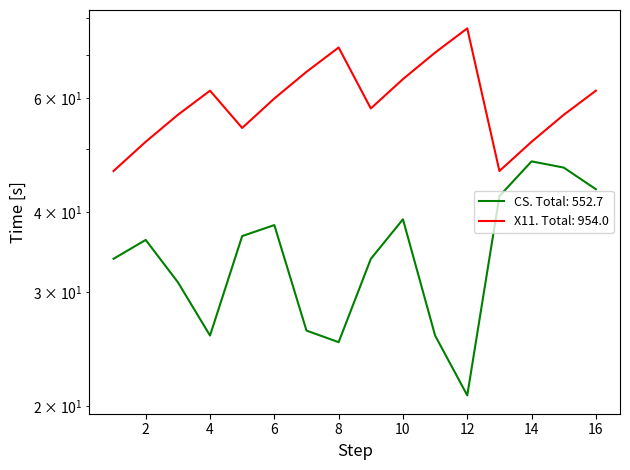

Where does the CS series first go above 36?

2